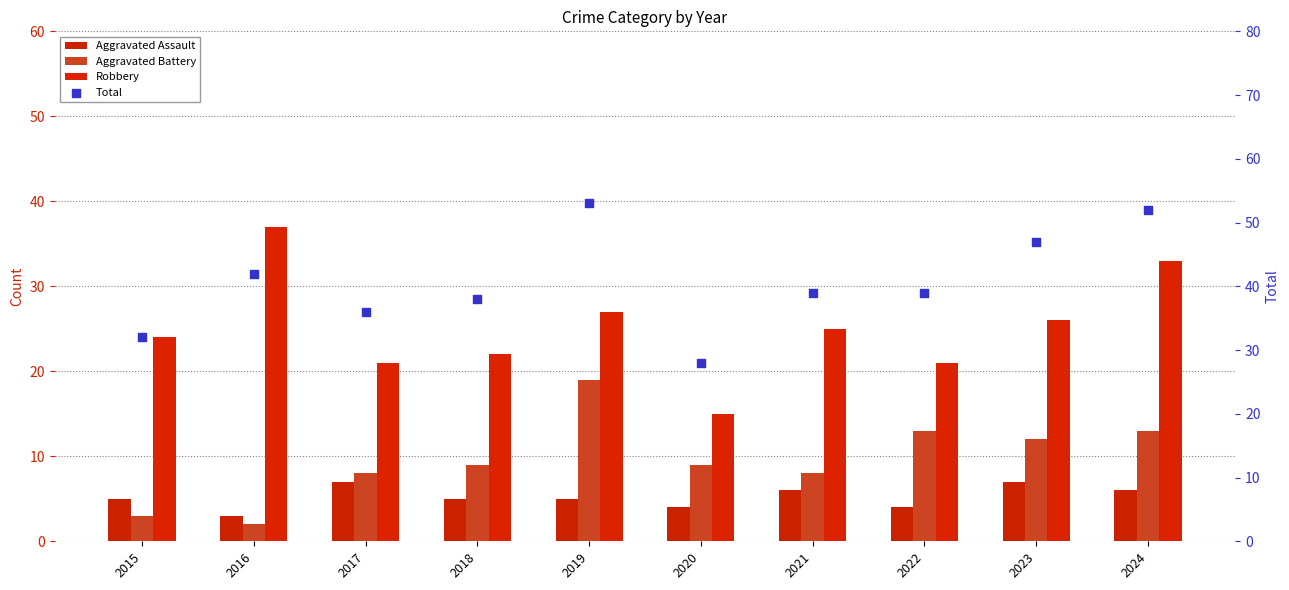

Which series has the largest total across all categories?

Total